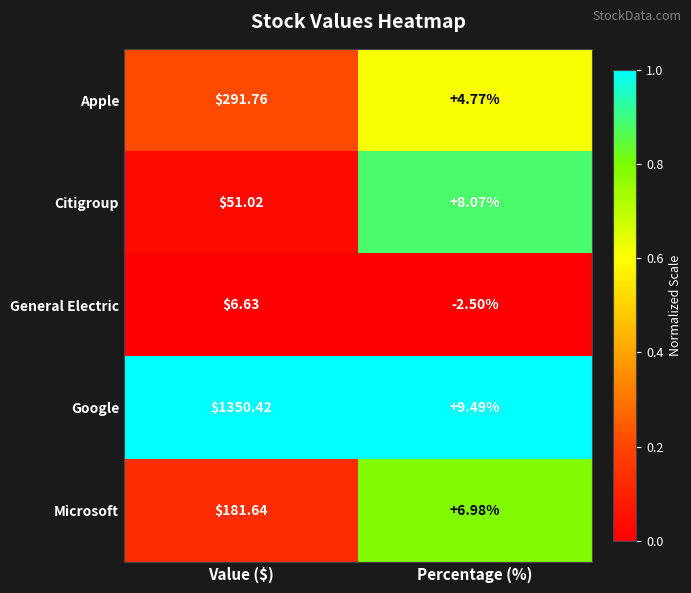

Where does the Apple series first go above 291?

Value ($)